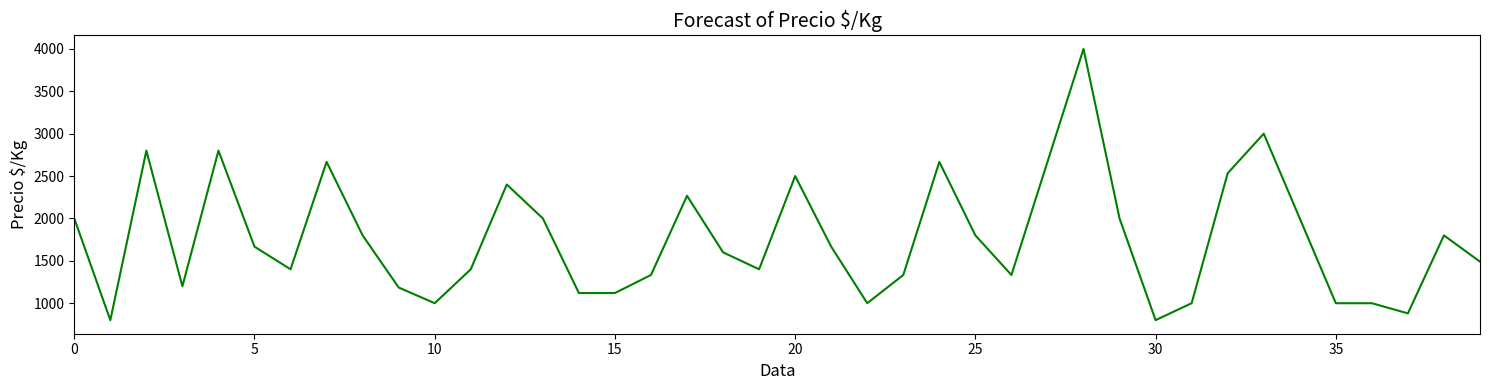

Count the number of categories in the chart.

40